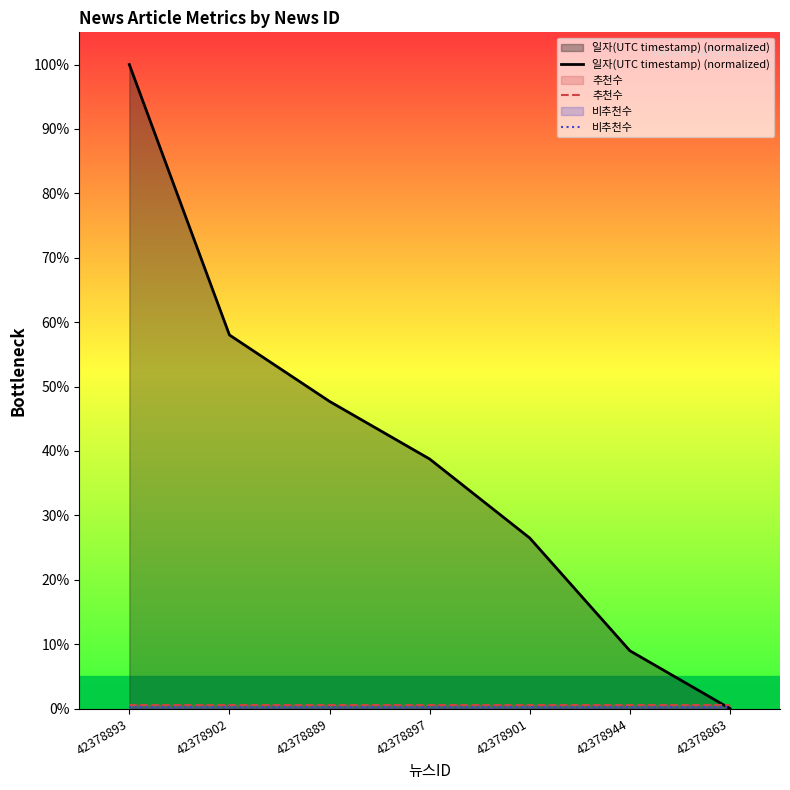

How many data points in 일자(UTC timestamp) (normalized) are above 38?

4